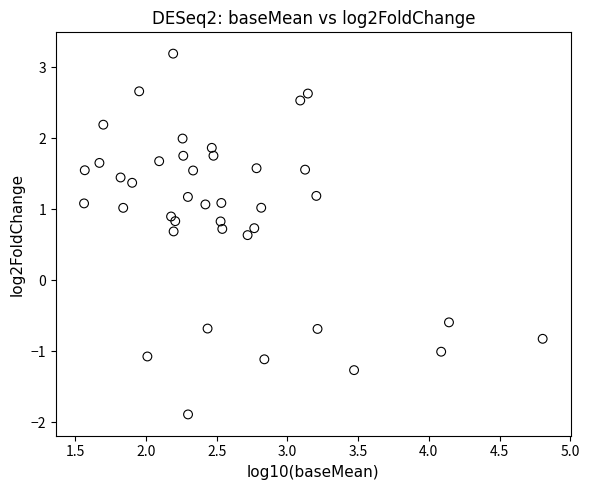

What is the range of Y values (max minus min)?

5.1